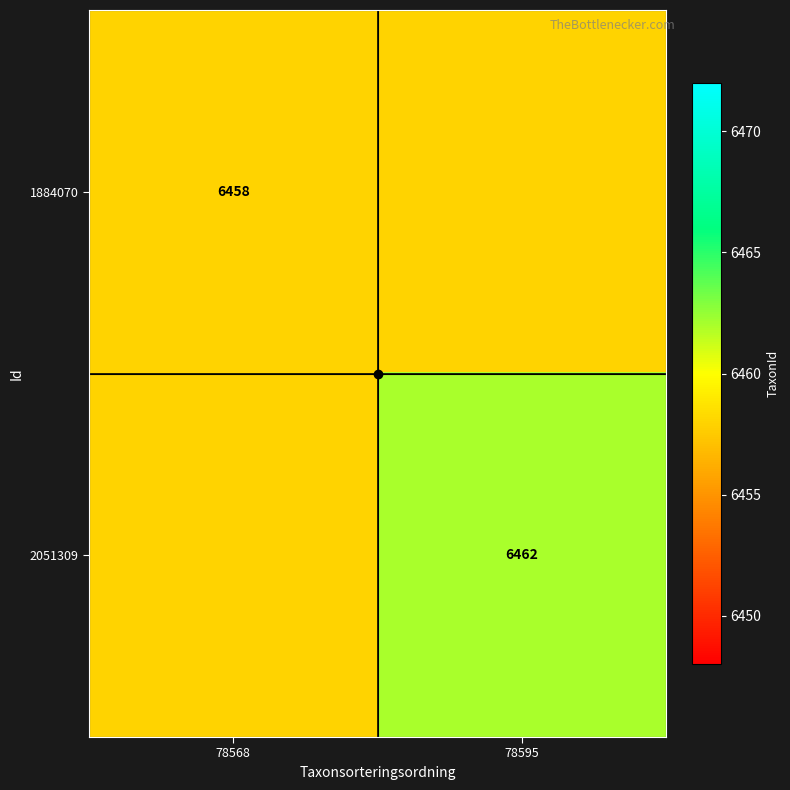

How many data points does each series have?

2